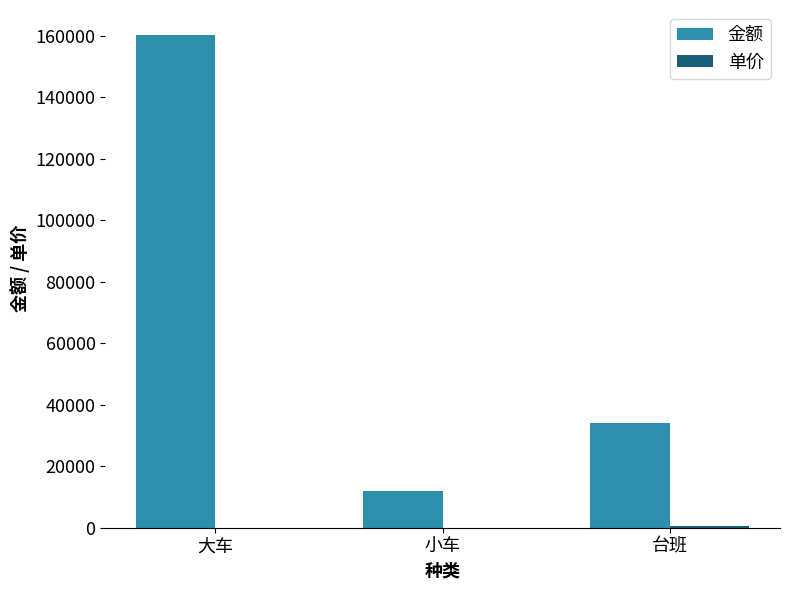

What is the total value across all series at 台班?

34500